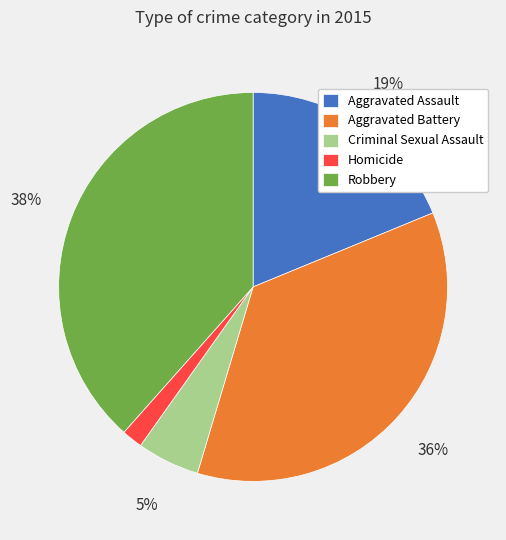

How many segments does this pie chart have?

5